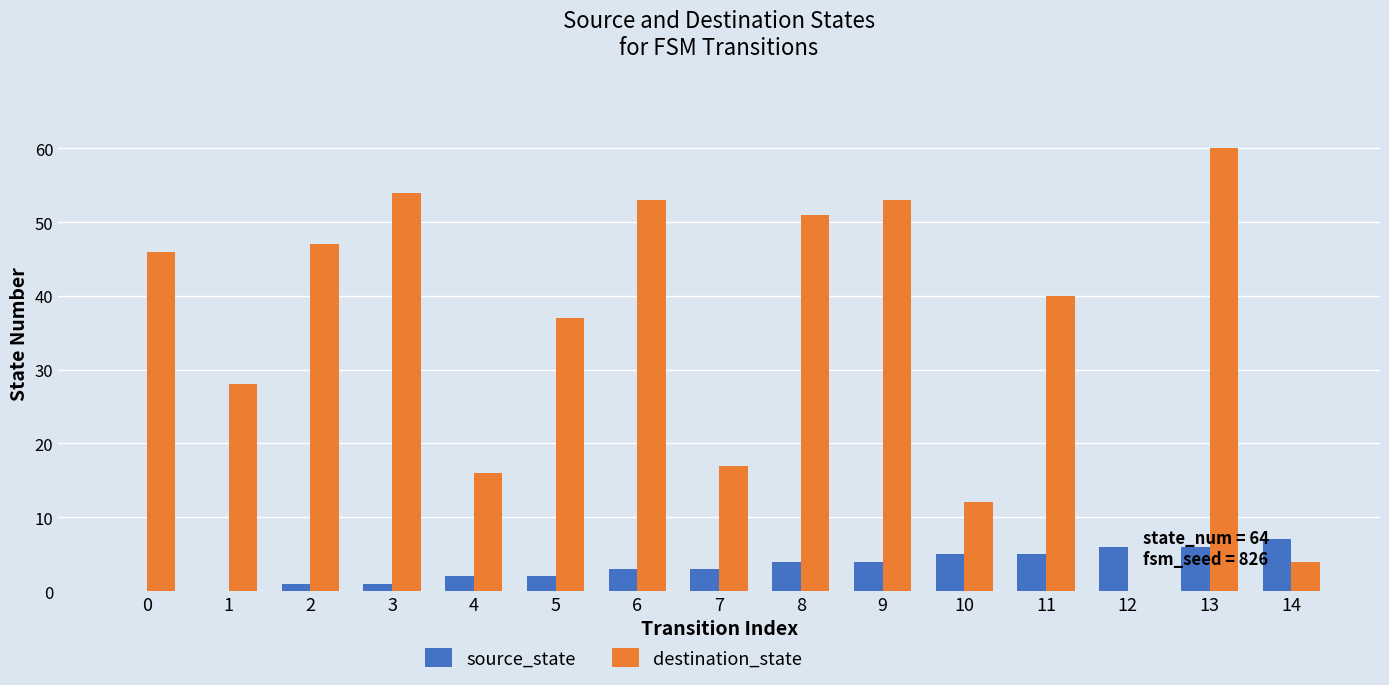

At which label is destination_state closest to 30?

1